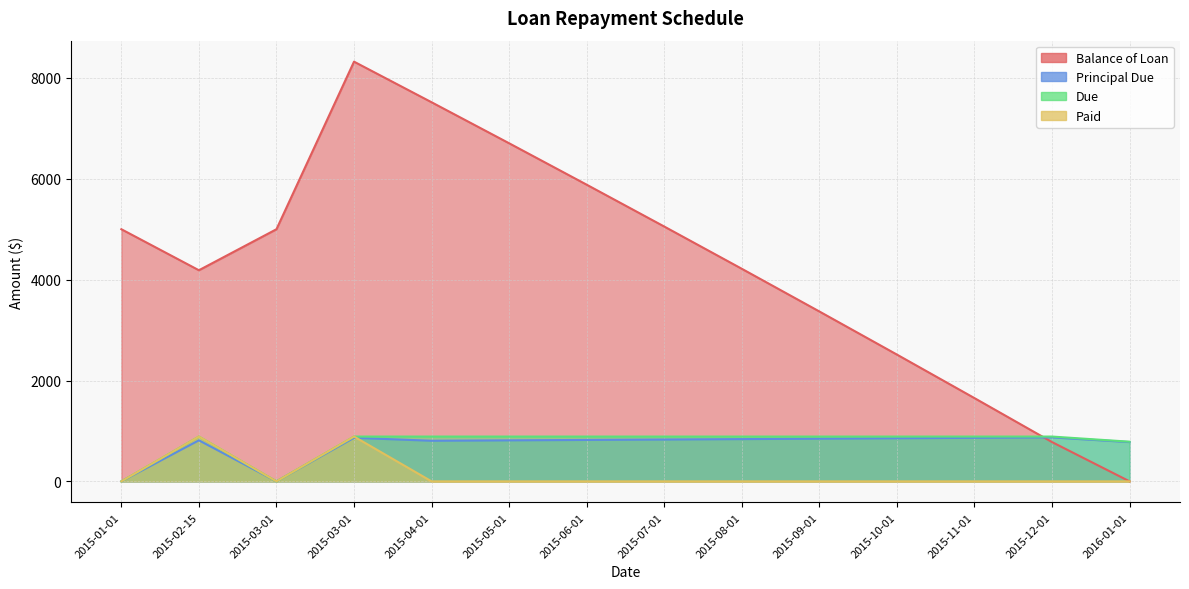

Rank the series by their maximum value, from lowest to highest.

Principal Due, Due, Paid, Balance of Loan